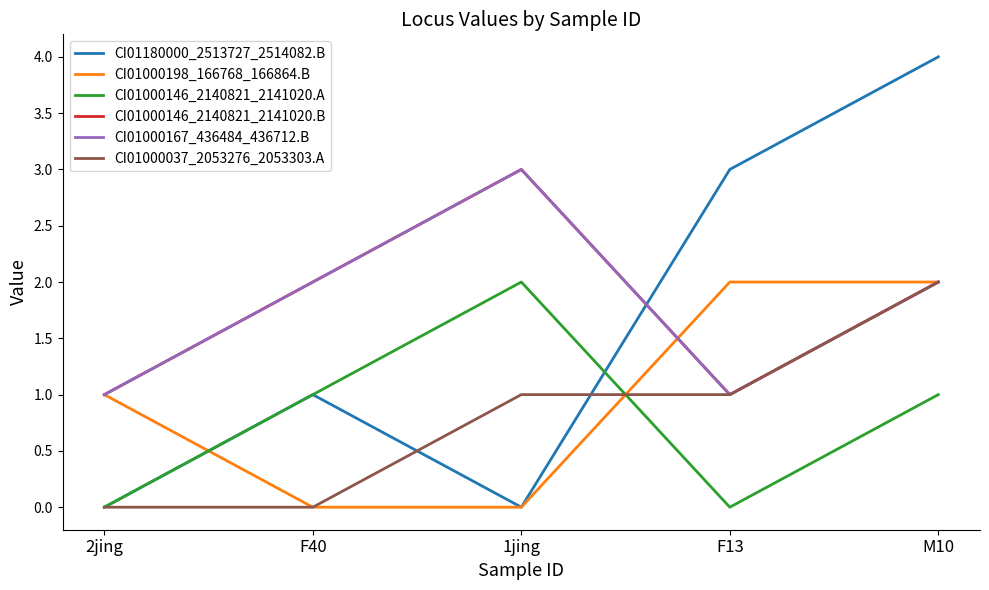

Which has a higher value, F13 or M10?

M10